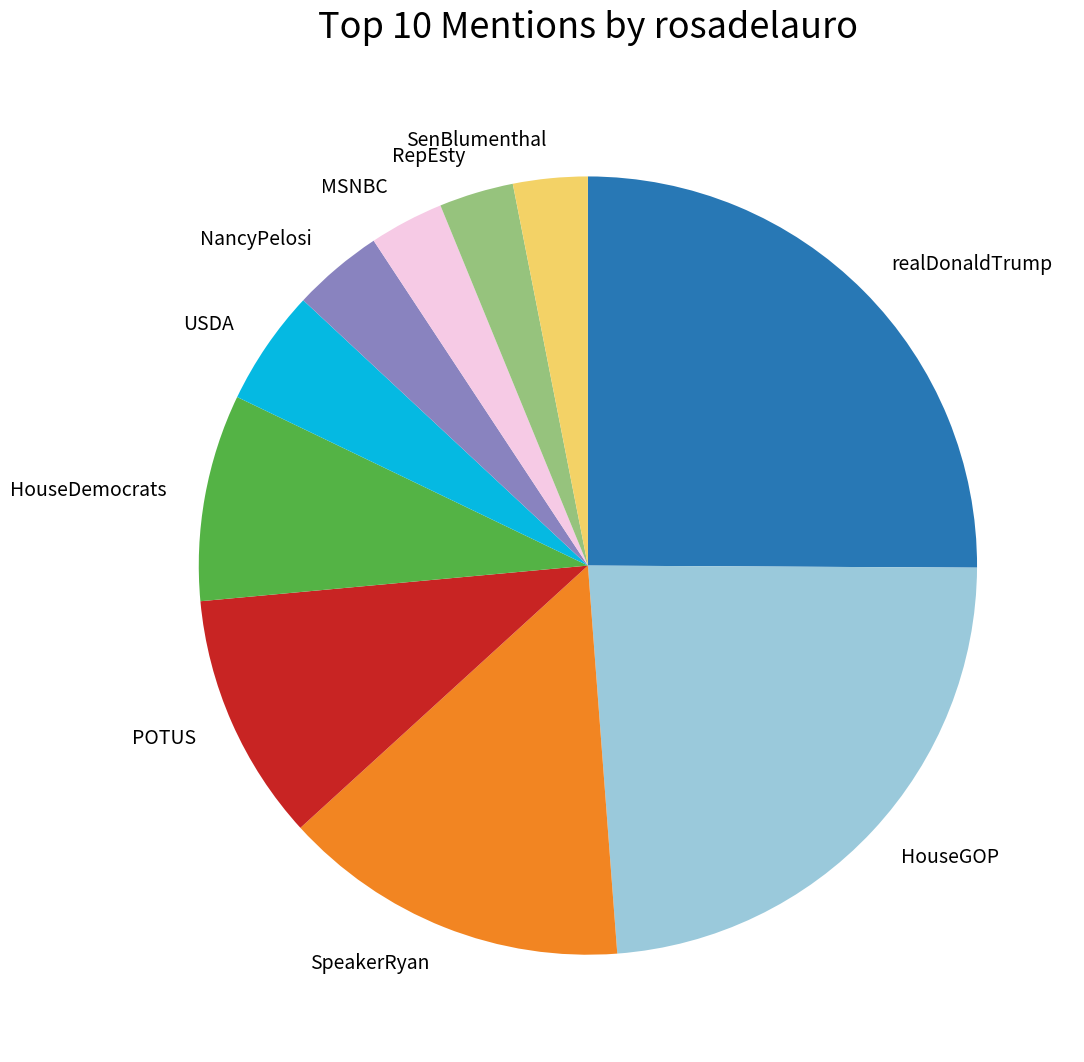

How many segments does this pie chart have?

10